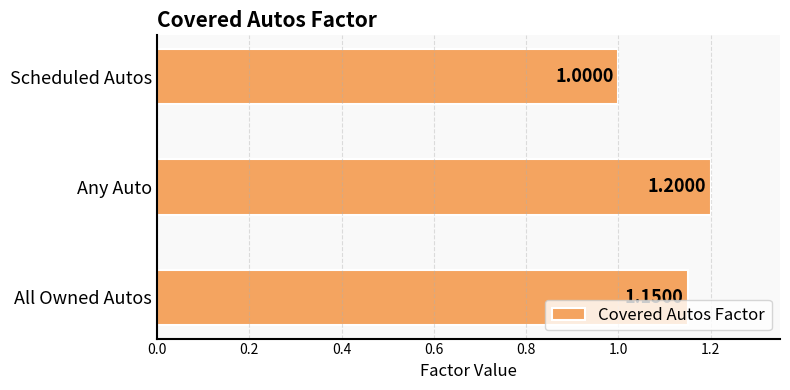

What is the sum of the values at Scheduled Autos and Any Auto?

2.2